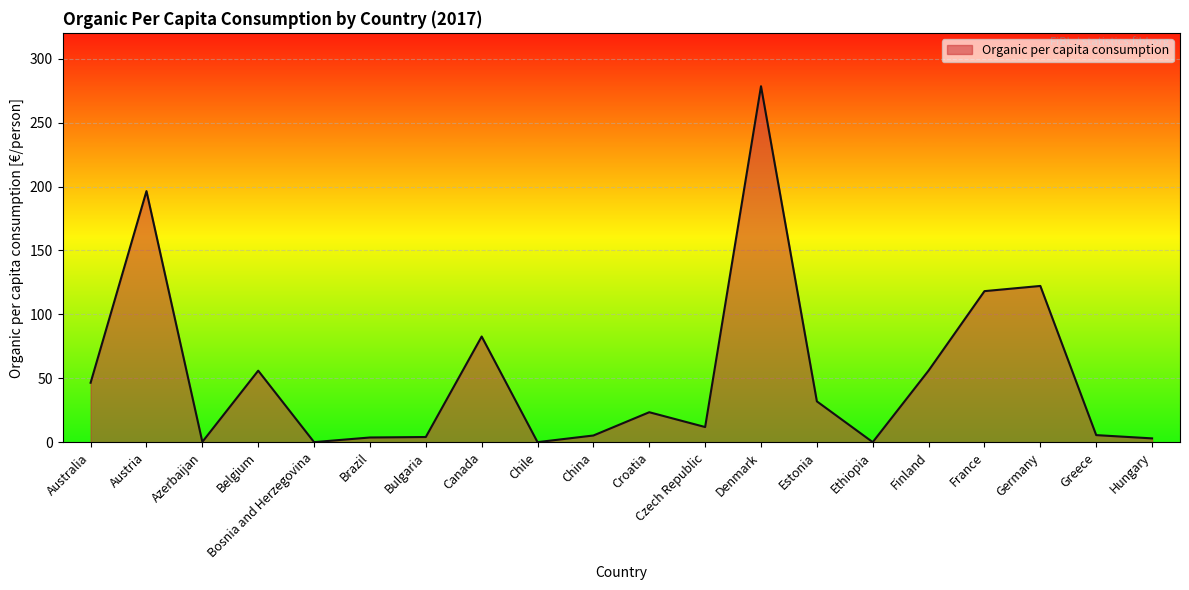

True or false: there are more than 0 points higher than both neighbors.

True